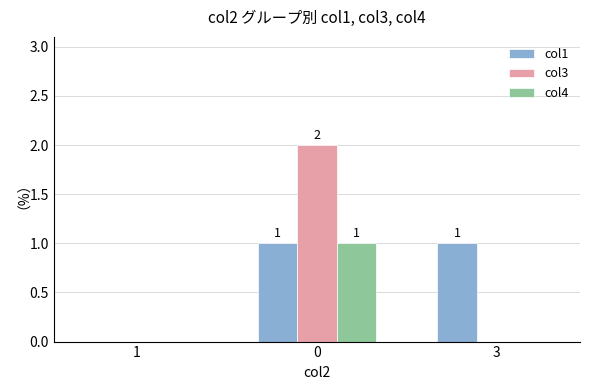

Between 0 and 3, which series saw the biggest shift?

col3